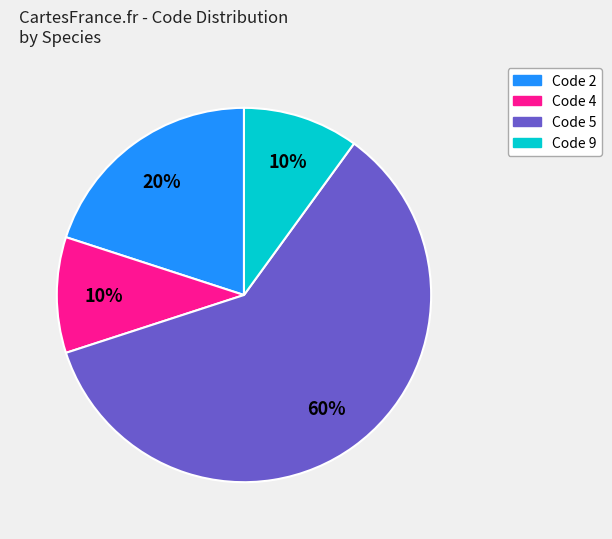

To the nearest percent, what is the difference between the largest and smallest slice percentages?

50%